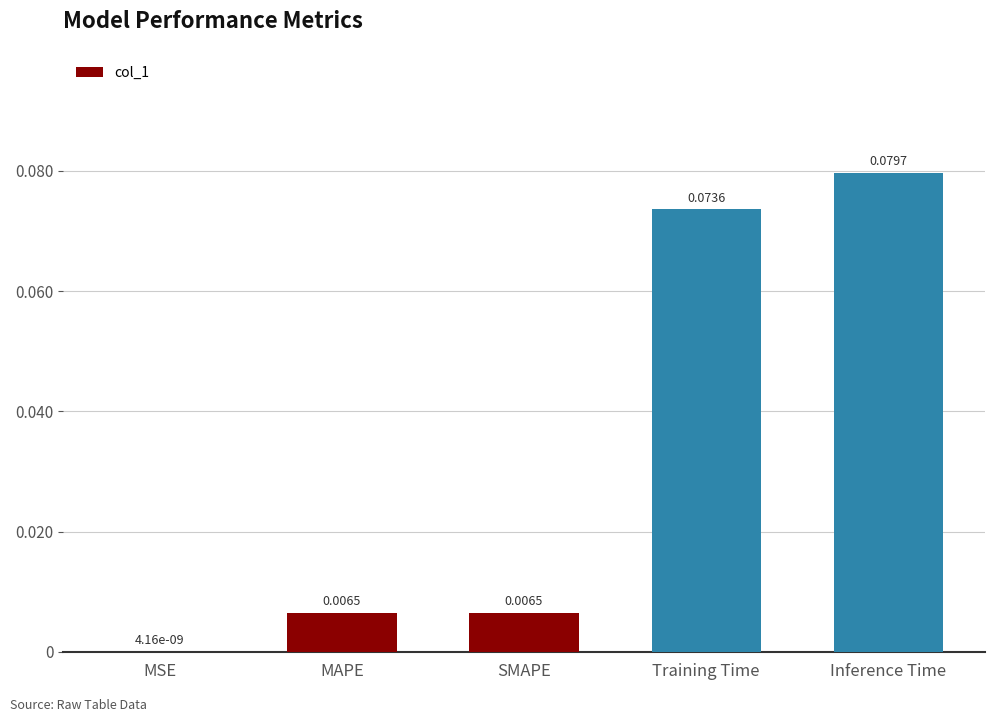

Which has a higher value, SMAPE or Inference Time?

Inference Time